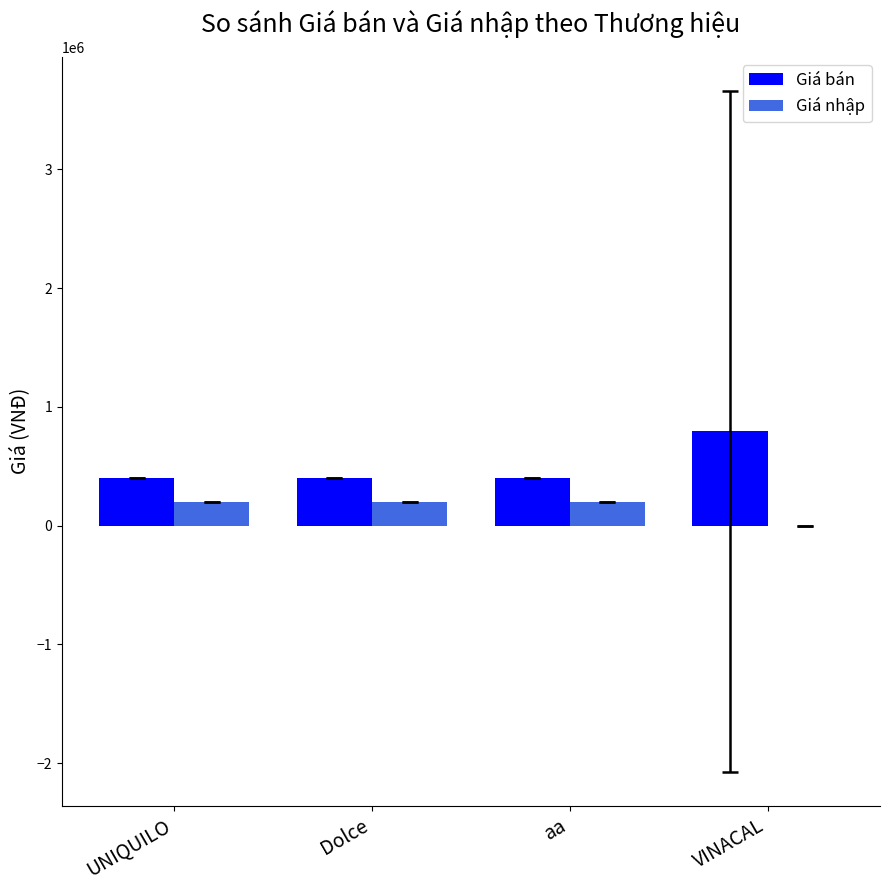

What is the maximum value for Giá bán?

794793